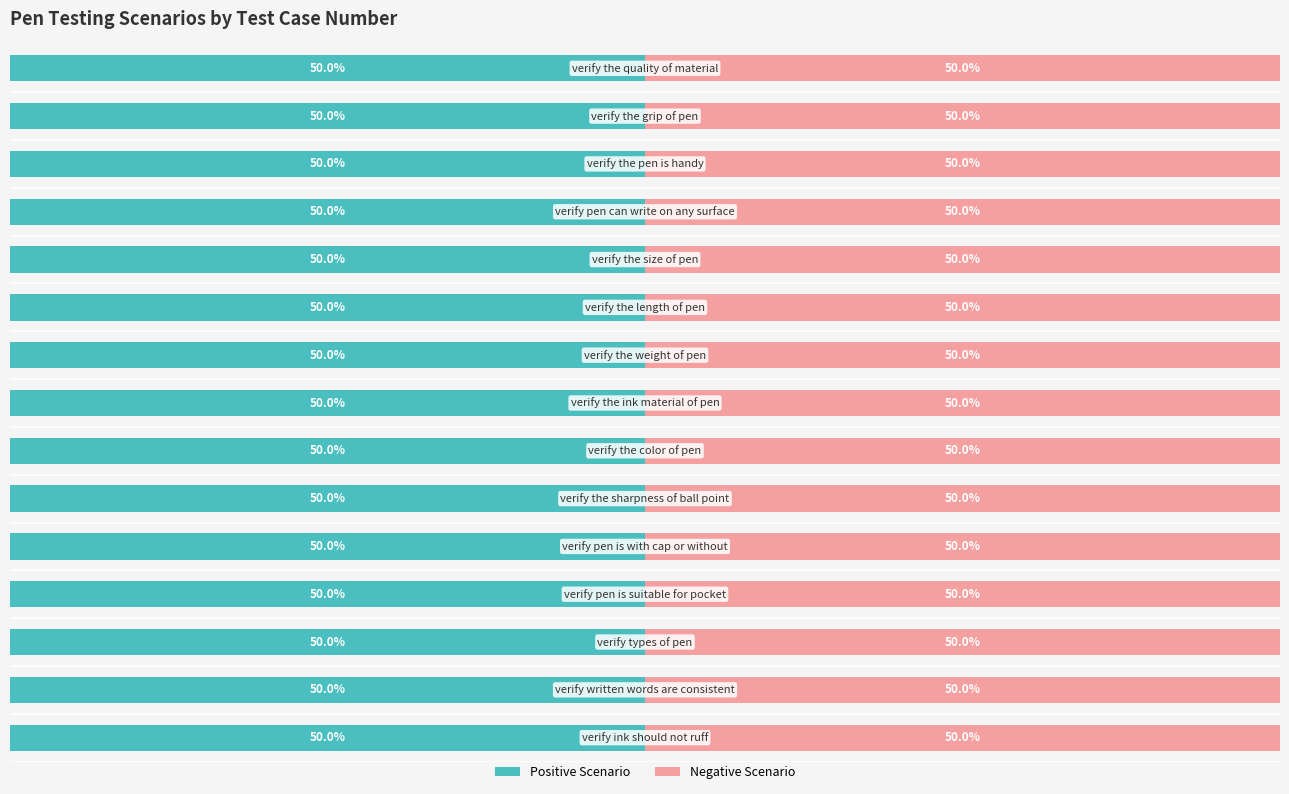

At which label does Negative Scenario reach its peak?

verify ink should not ruff